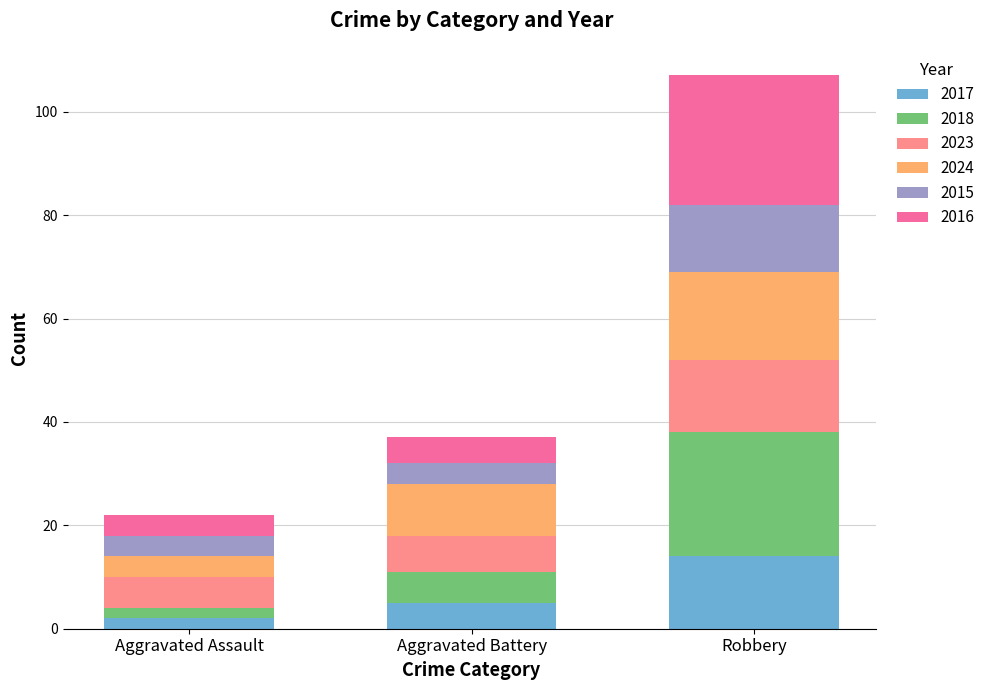

At which category is the sum across all series the highest?

Robbery